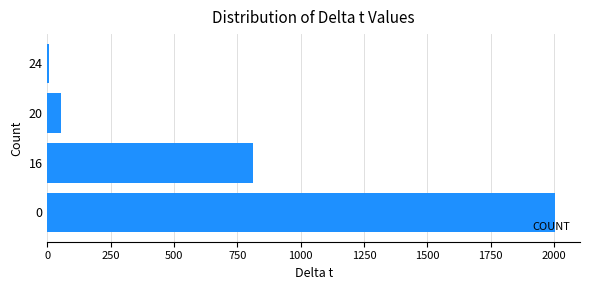

Rank the categories by value from lowest to highest.

24, 20, 16, 0